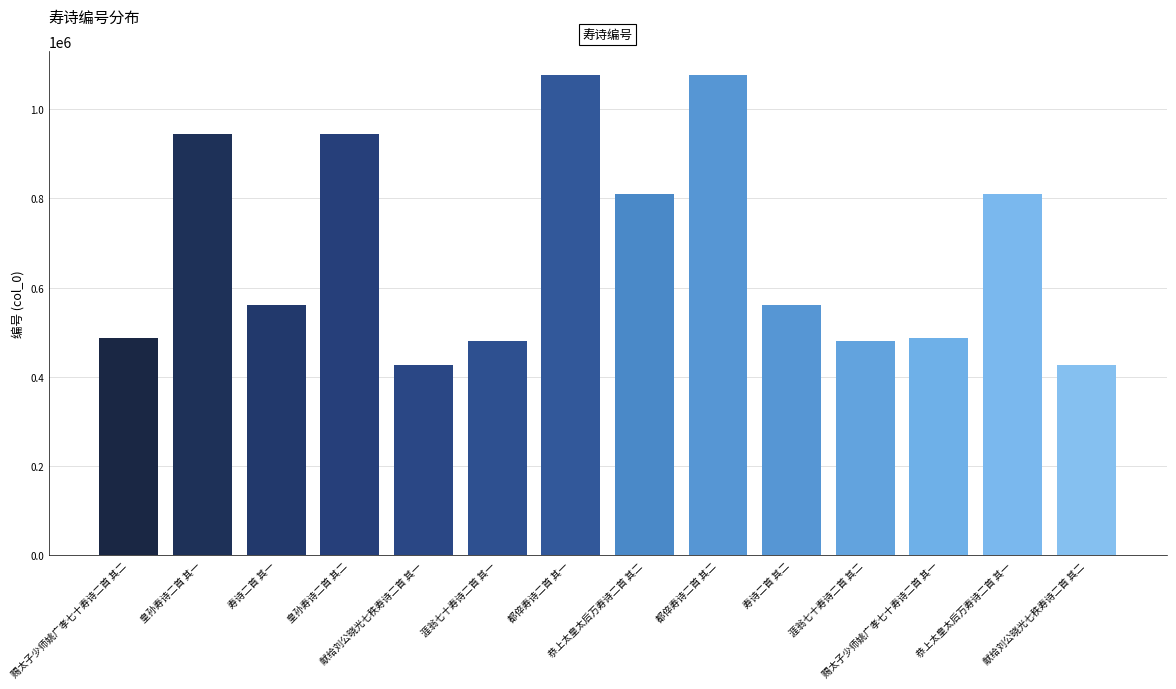

What is the label of the 13th bar from the right?

皇孙寿诗二首 其一